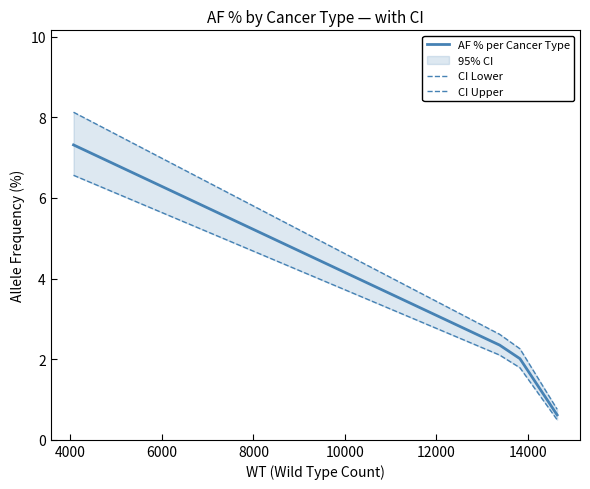

What is the minimum value for AF % per Cancer Type?

0.6